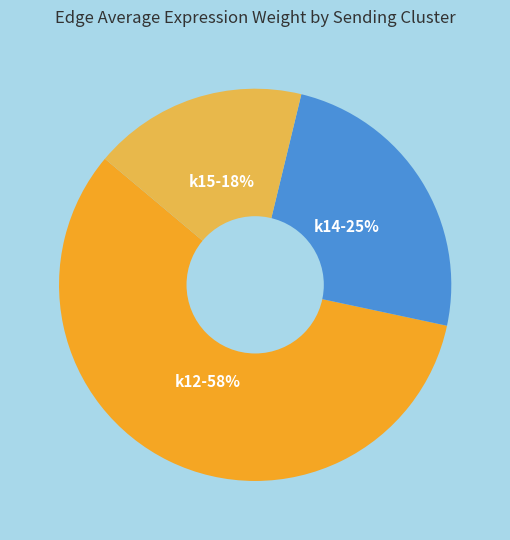

To the nearest percent, what is the average slice percentage?

33%